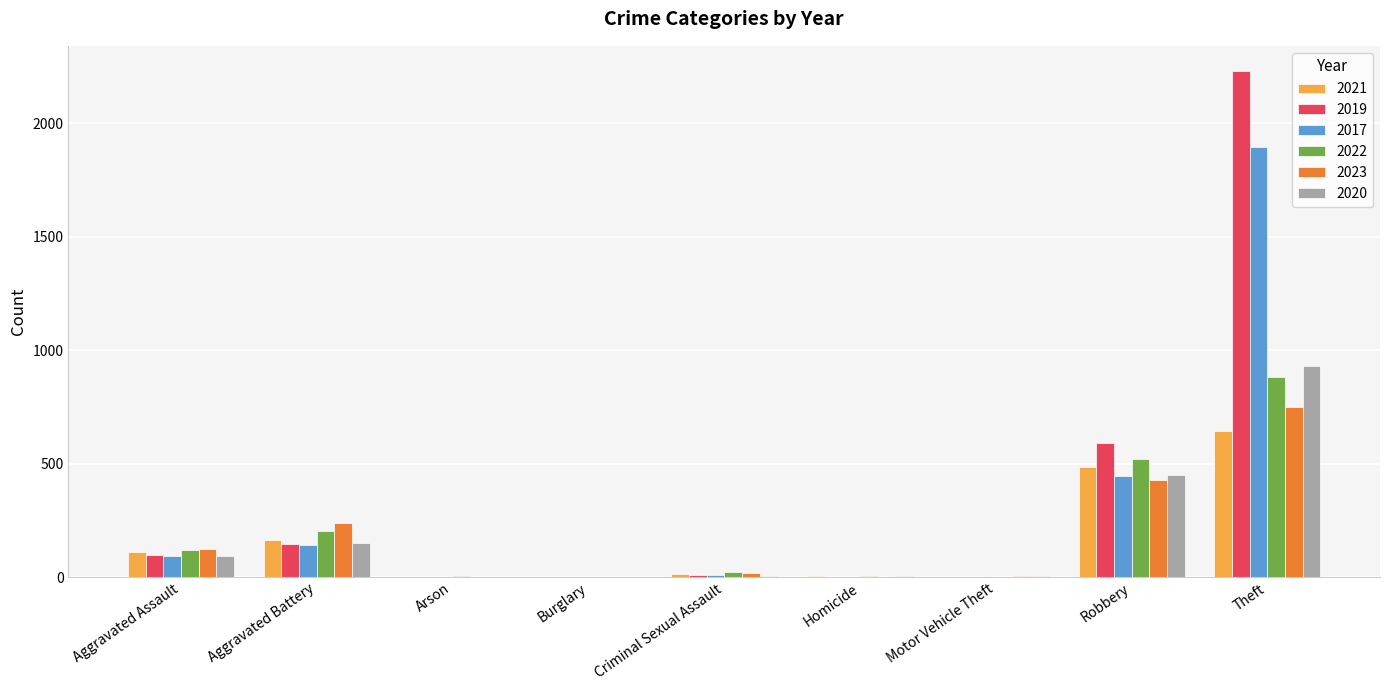

What is the greatest value displayed?

2230